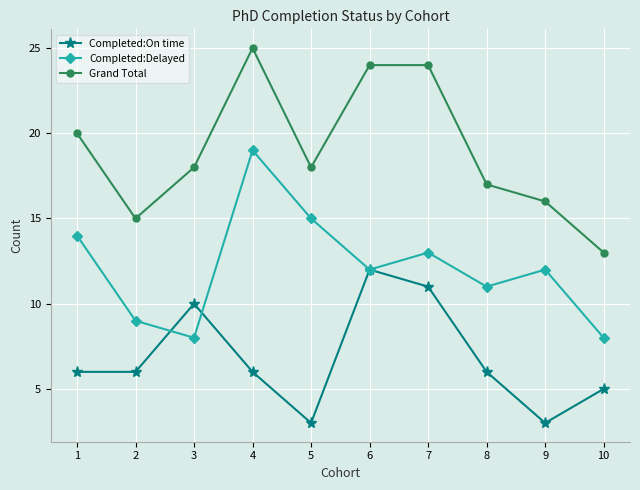

After their last crossing, which series has the higher values: Completed:Delayed or Completed:On time?

Completed:Delayed